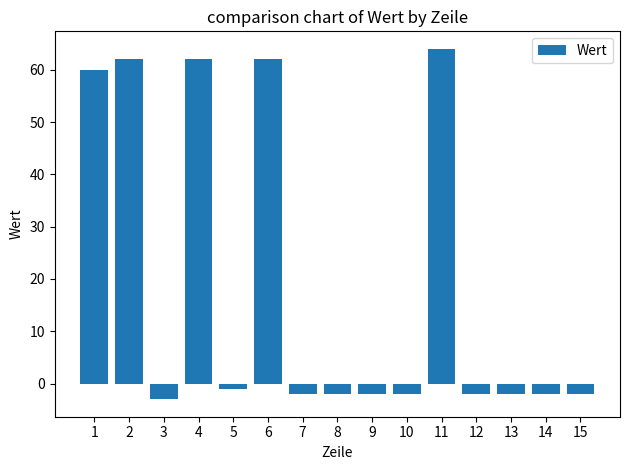

What is the value of the 11th bar from the left?

64